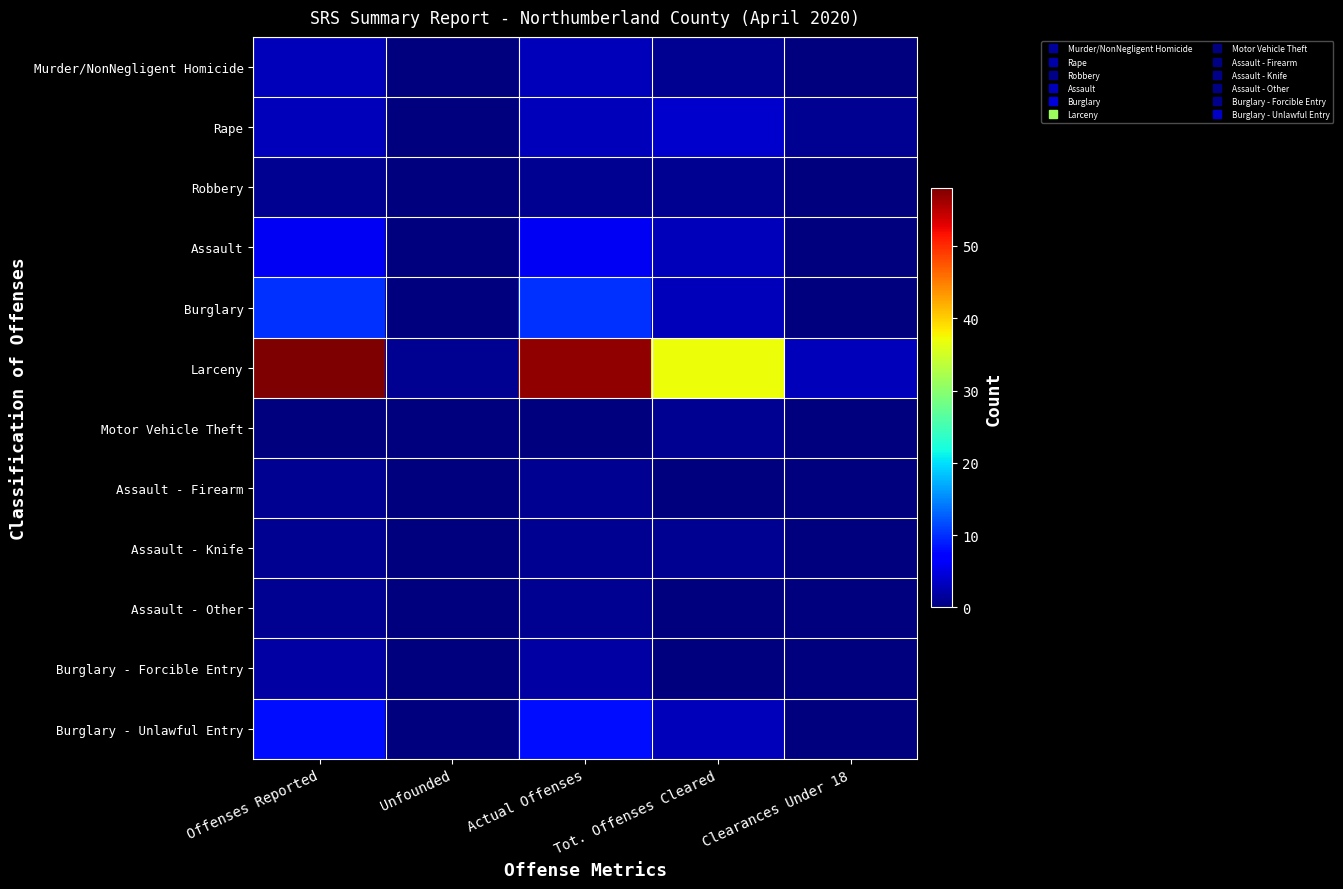

Reading right to left, what are all the values shown in this chart?

Murder/NonNegligent Homicide: Clearances Under 18=0	Tot. Offenses Cleared=1	Actual Offenses=3	Unfounded=0	Offenses Reported=3
Rape: Clearances Under 18=1	Tot. Offenses Cleared=4	Actual Offenses=3	Unfounded=0	Offenses Reported=3
Robbery: Clearances Under 18=0	Tot. Offenses Cleared=1	Actual Offenses=1	Unfounded=0	Offenses Reported=1
Assault: Clearances Under 18=0	Tot. Offenses Cleared=3	Actual Offenses=6	Unfounded=0	Offenses Reported=6
Burglary: Clearances Under 18=0	Tot. Offenses Cleared=3	Actual Offenses=10	Unfounded=0	Offenses Reported=10
Larceny: Clearances Under 18=3	Tot. Offenses Cleared=37	Actual Offenses=57	Unfounded=1	Offenses Reported=58
Motor Vehicle Theft: Clearances Under 18=0	Tot. Offenses Cleared=1	Actual Offenses=0	Unfounded=0	Offenses Reported=0
Assault - Firearm: Clearances Under 18=0	Tot. Offenses Cleared=0	Actual Offenses=1	Unfounded=0	Offenses Reported=1
Assault - Knife: Clearances Under 18=0	Tot. Offenses Cleared=1	Actual Offenses=1	Unfounded=0	Offenses Reported=1
Assault - Other: Clearances Under 18=0	Tot. Offenses Cleared=0	Actual Offenses=1	Unfounded=0	Offenses Reported=1
Burglary - Forcible Entry: Clearances Under 18=0	Tot. Offenses Cleared=0	Actual Offenses=2	Unfounded=0	Offenses Reported=2
Burglary - Unlawful Entry: Clearances Under 18=0	Tot. Offenses Cleared=3	Actual Offenses=8	Unfounded=0	Offenses Reported=8